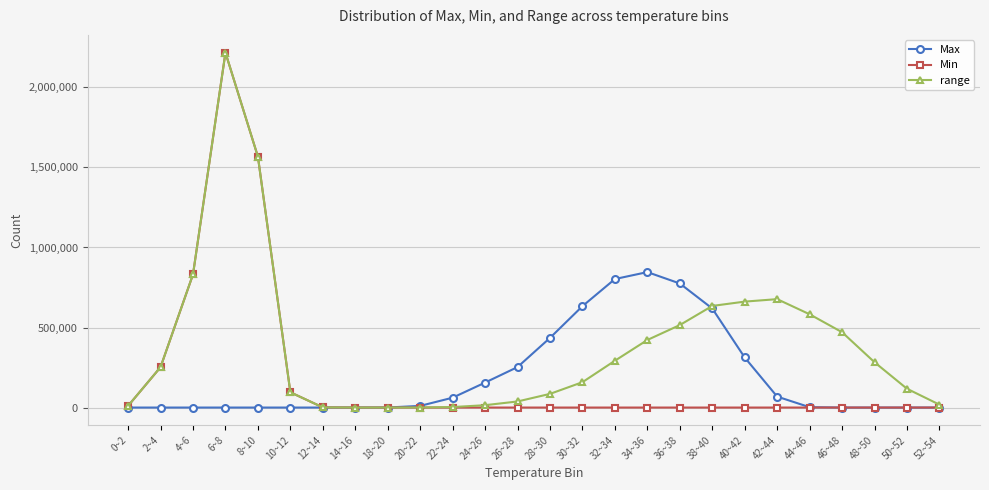

The value of Max at 18~20 is 290. True or false?

True